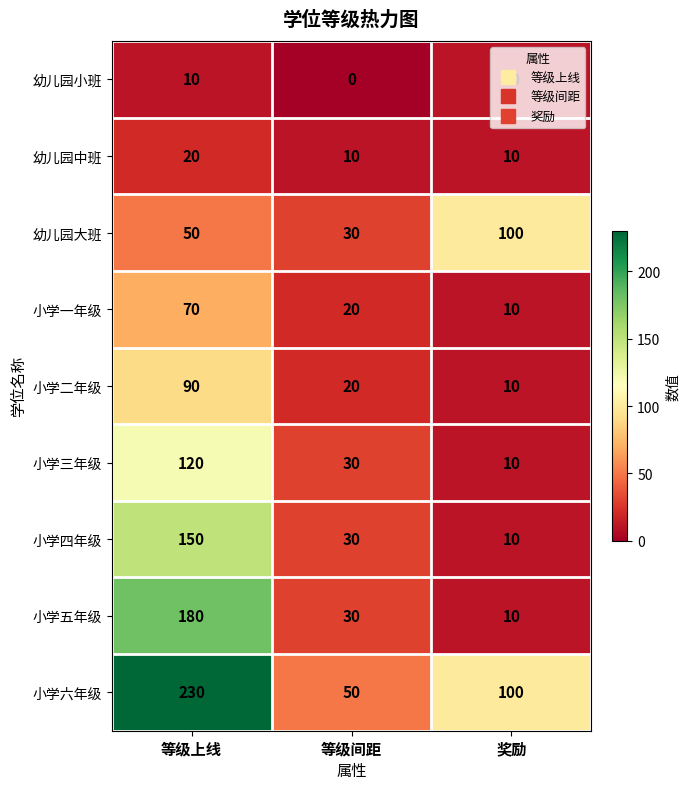

Rank the series by their maximum value, from highest to lowest.

小学六年级, 小学五年级, 小学四年级, 小学三年级, 幼儿园大班, 小学二年级, 小学一年级, 幼儿园中班, 幼儿园小班